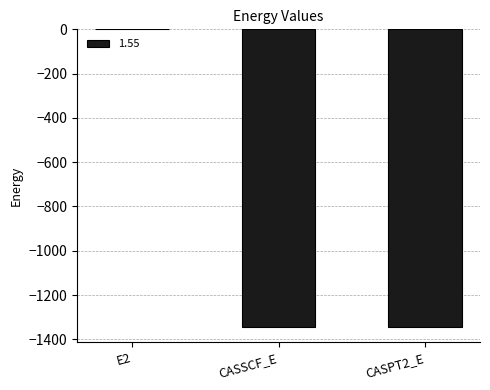

At which category does the chart reach its peak across all series?

E2